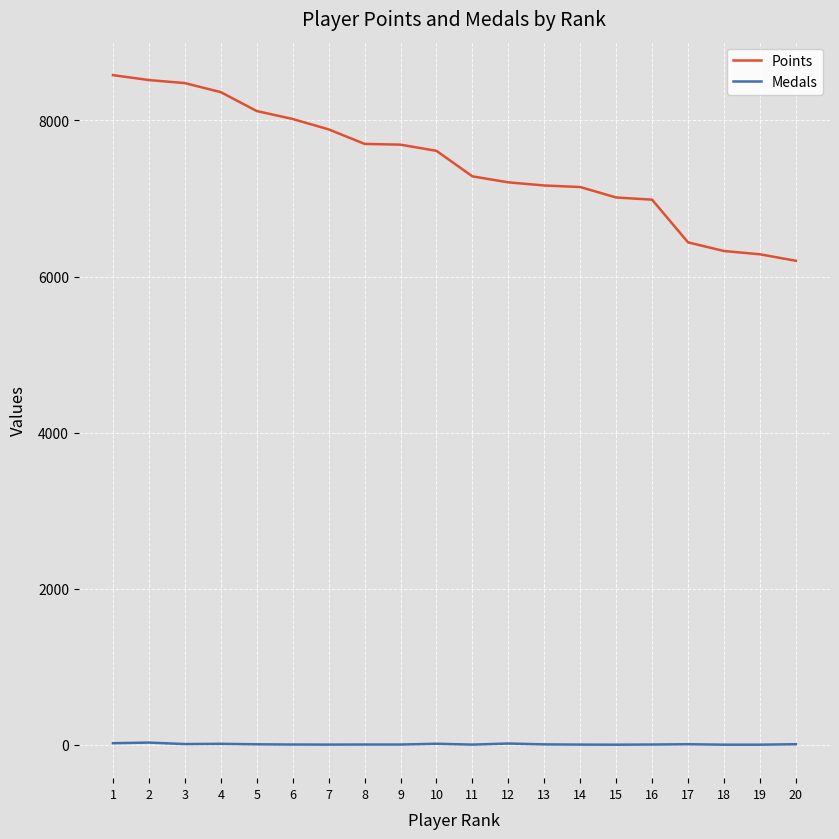

Rank the series by their average value, from lowest to highest.

Medals, Points